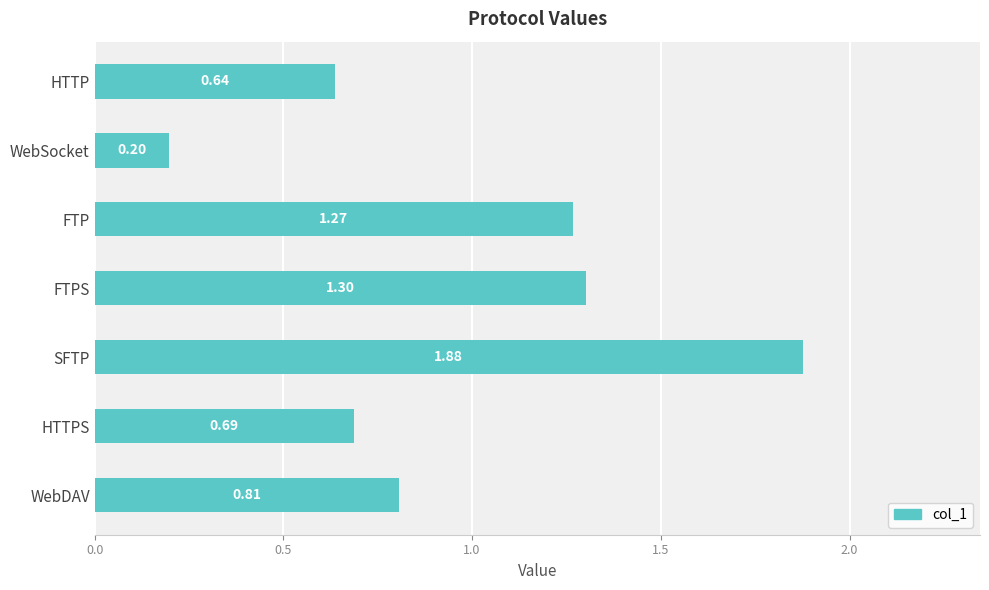

What is the label of the 4th bar from the bottom?

FTPS